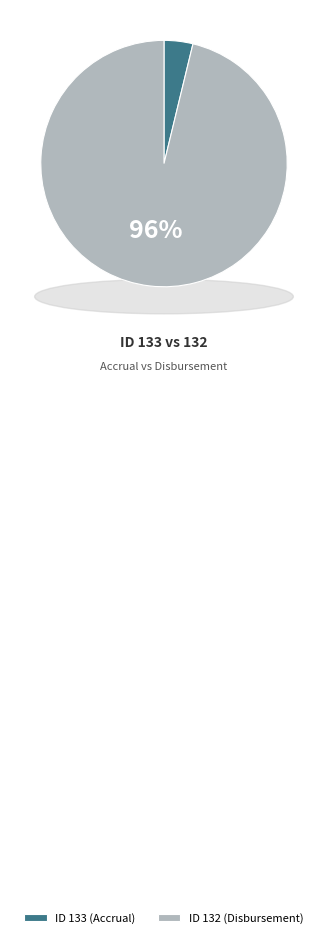

What is the change in value from 133 to 132?

+4803.6